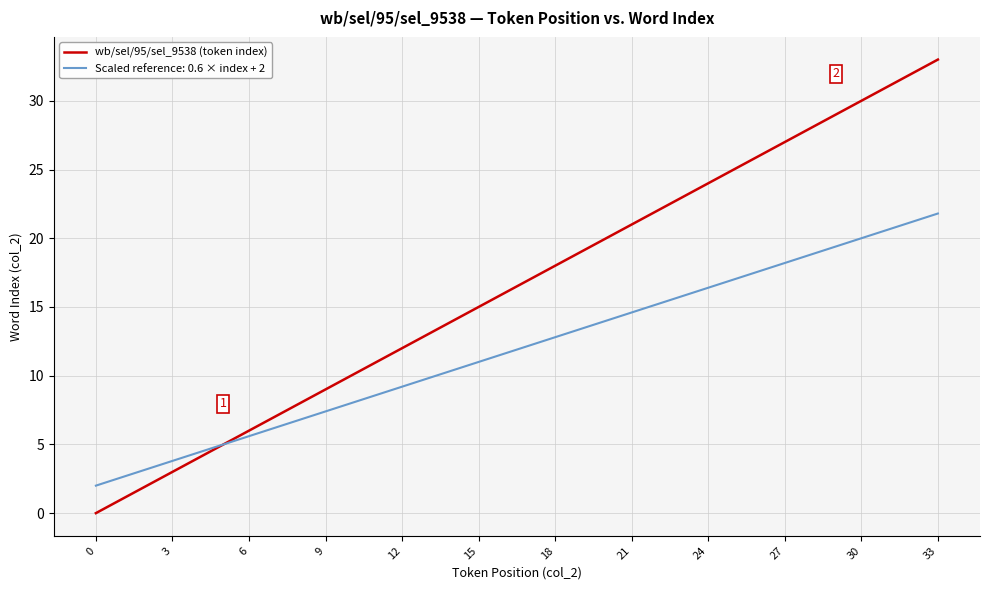

What is the highest value of the wb/sel/95/sel_9538 (token index) series?

33.0